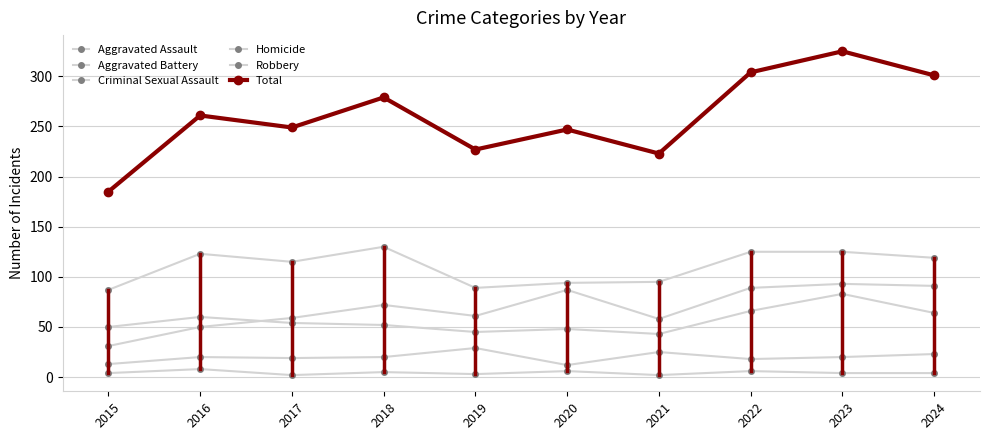

What is the spread (max minus min) of values at 2017?

247